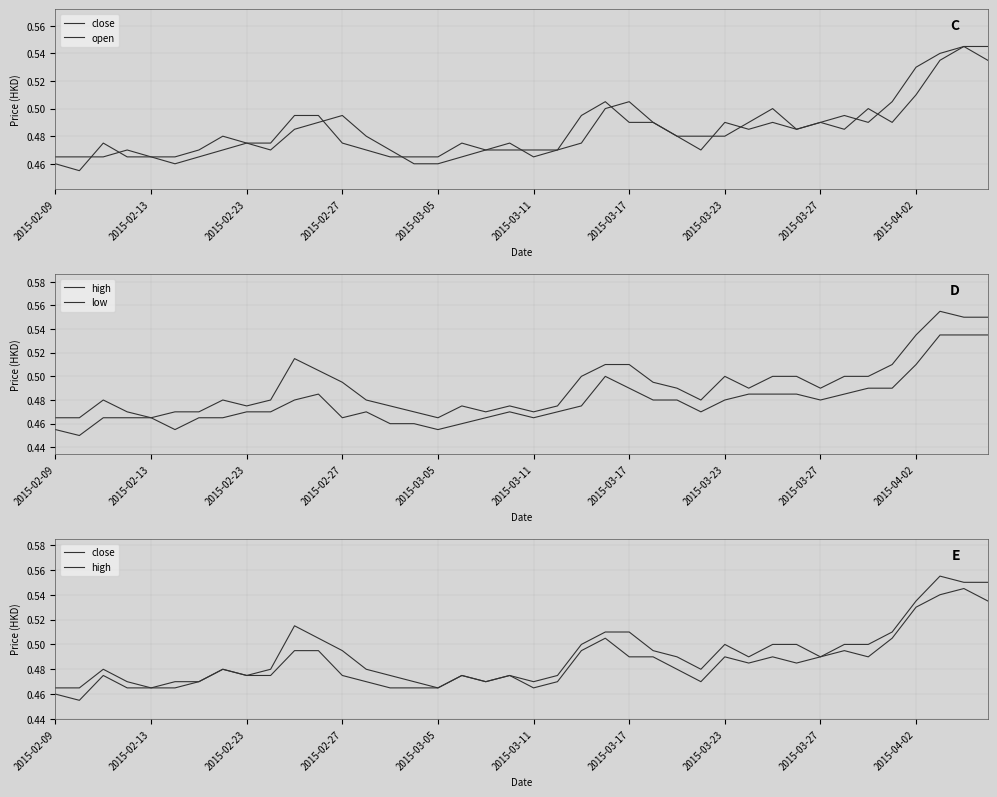

True or false: low and high cross at least once.

False